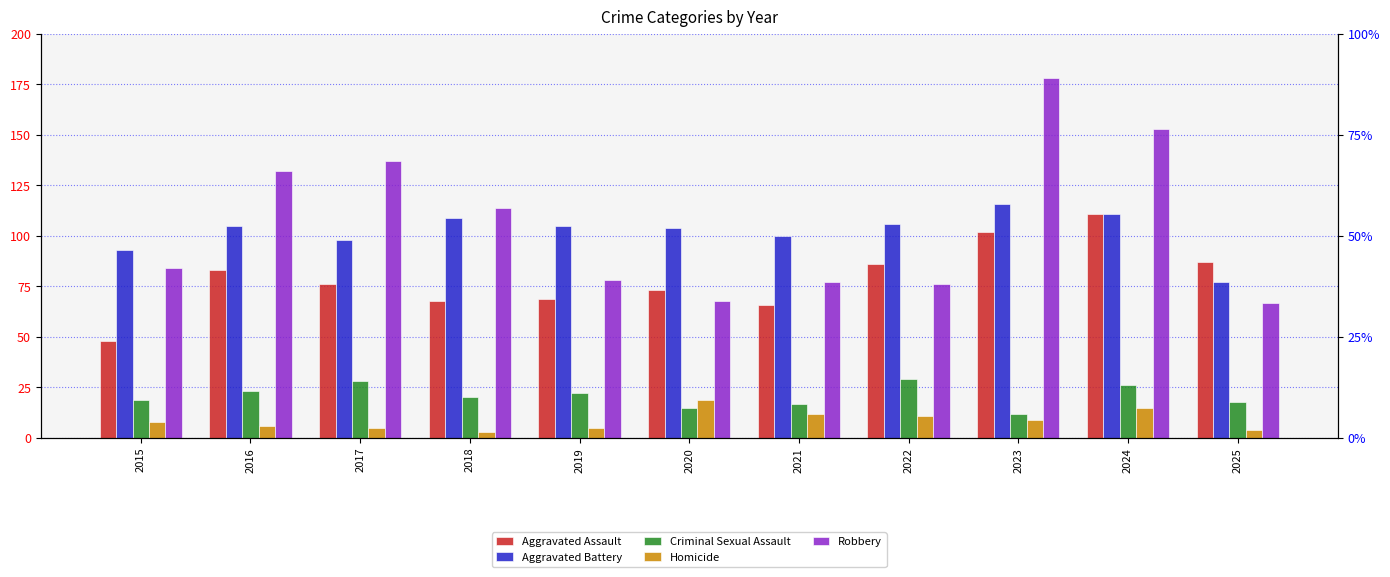

How many data points in Aggravated Assault are above 76?

5